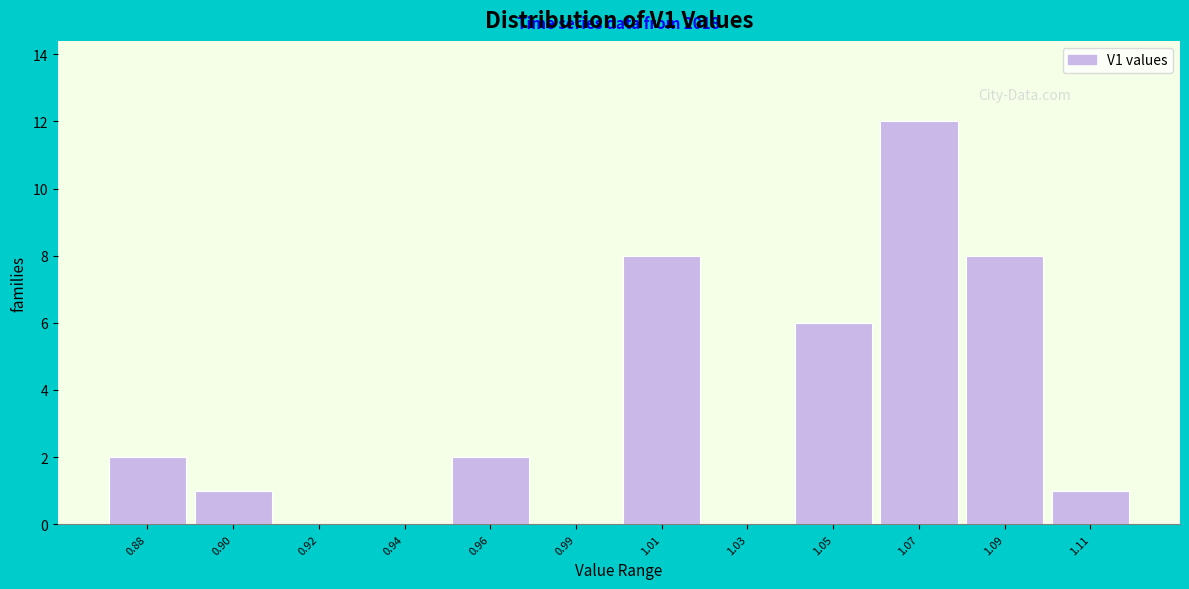

Reading left to right, what are all the values shown in this chart?

0.88=2	0.90=1	0.92=0	0.94=0	0.96=2	0.99=0	1.01=8	1.03=0	1.05=6	1.07=12	1.09=8	1.11=1